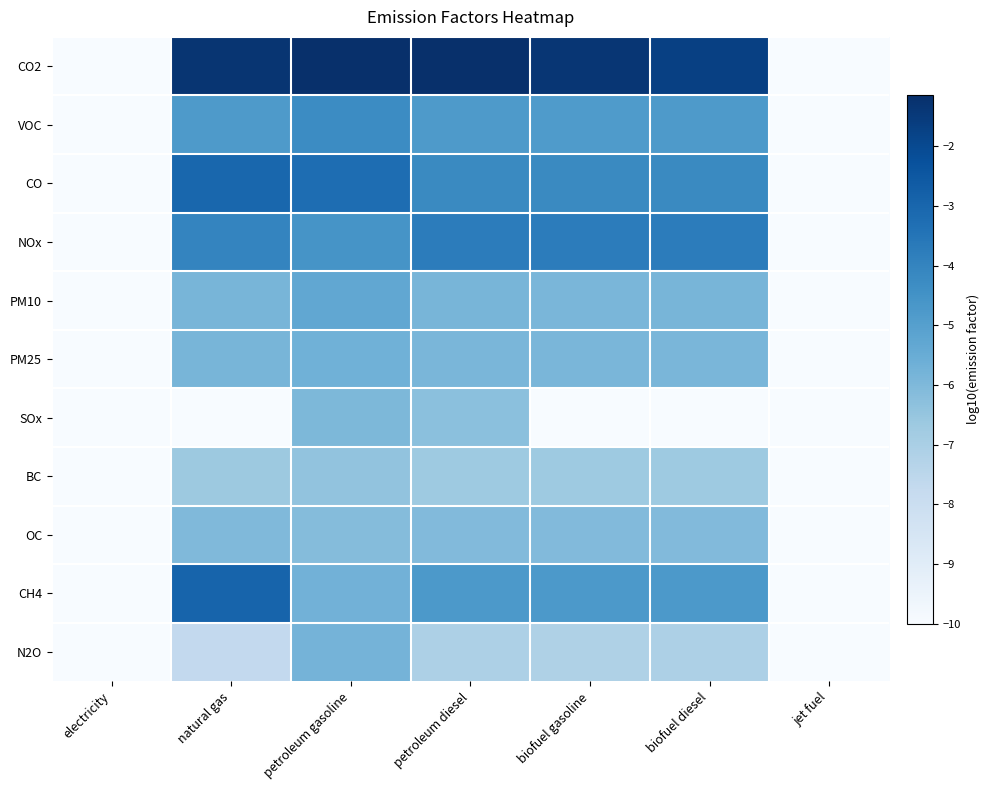

At petroleum gasoline, list the series in order from smallest to largest.

BC, OC, SOx, N2O, CH4, PM25, PM10, NOx, VOC, CO, CO2